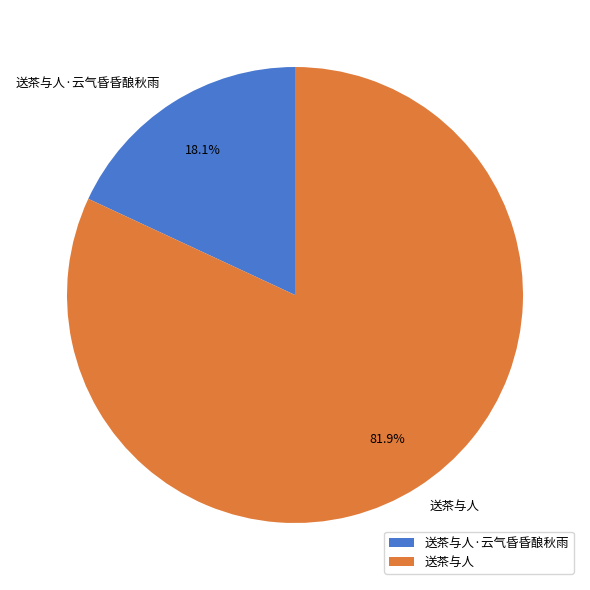

True or false: 送茶与人·云气昏昏酿秋雨 accounts for 18% of the total.

True